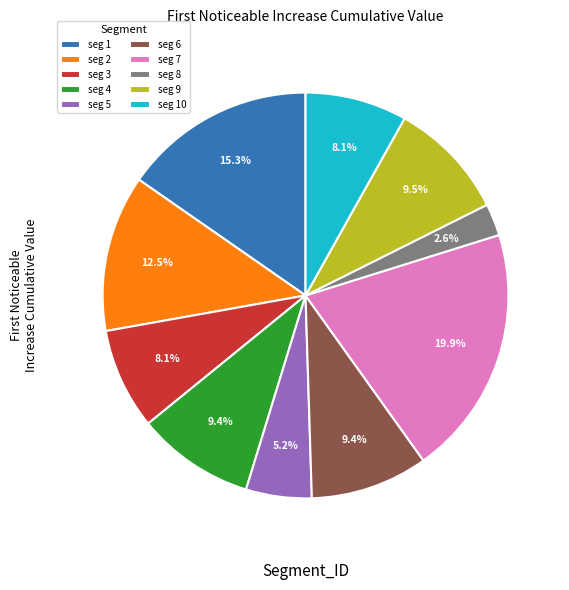

How many slices are in this pie chart?

10